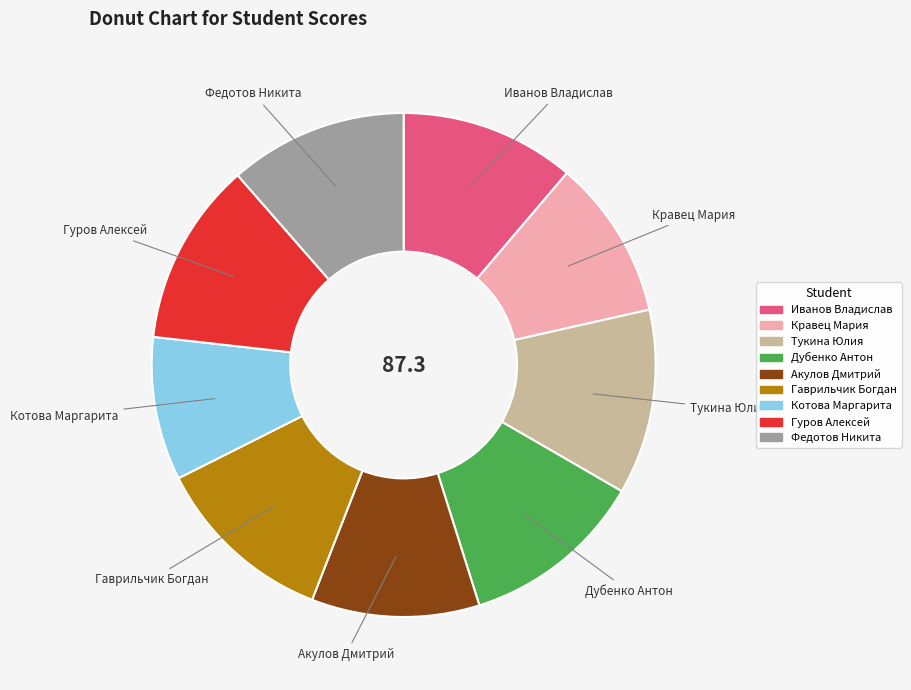

Between Иванов Владислав and Дубенко Антон, which is larger?

Дубенко Антон